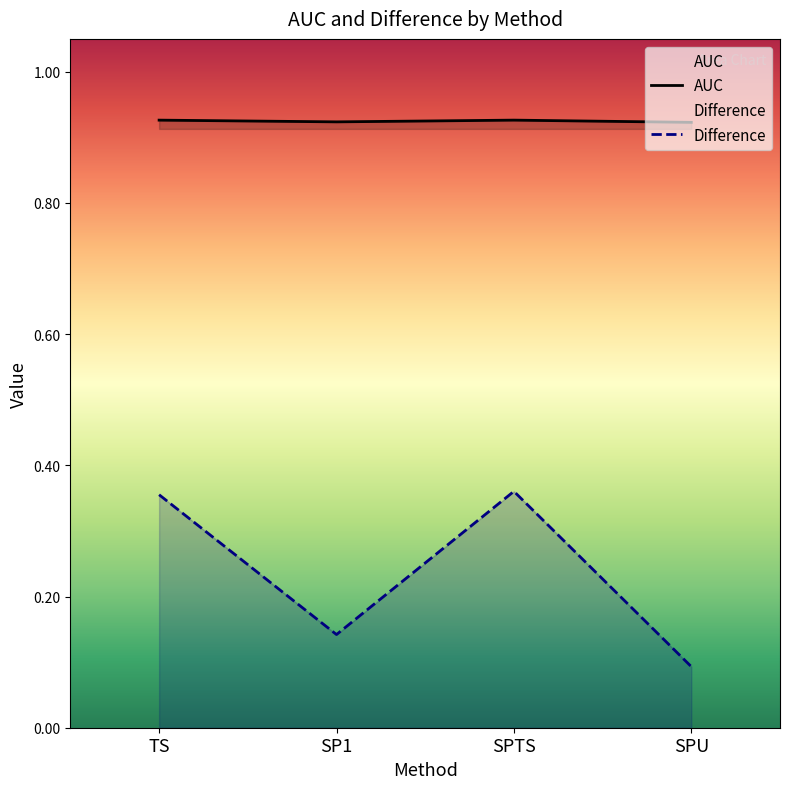

True or false: Difference and AUC cross at least once.

False